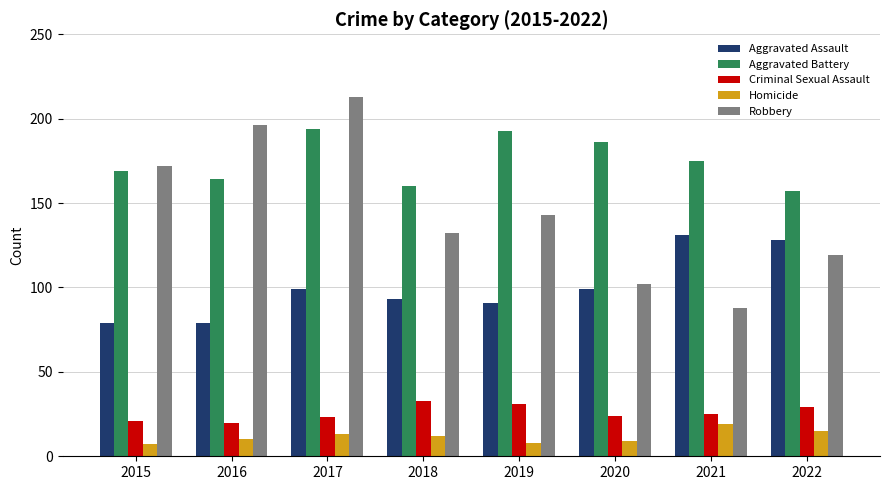

What is the total value across all series at 2015?

448